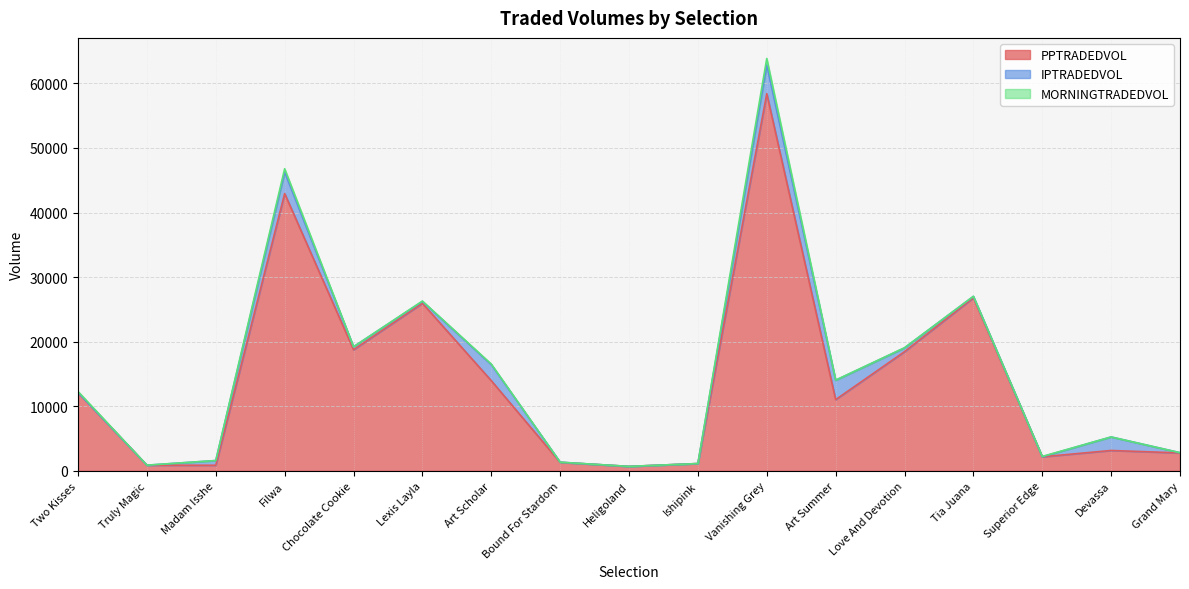

How many categories are shown in the chart?

17